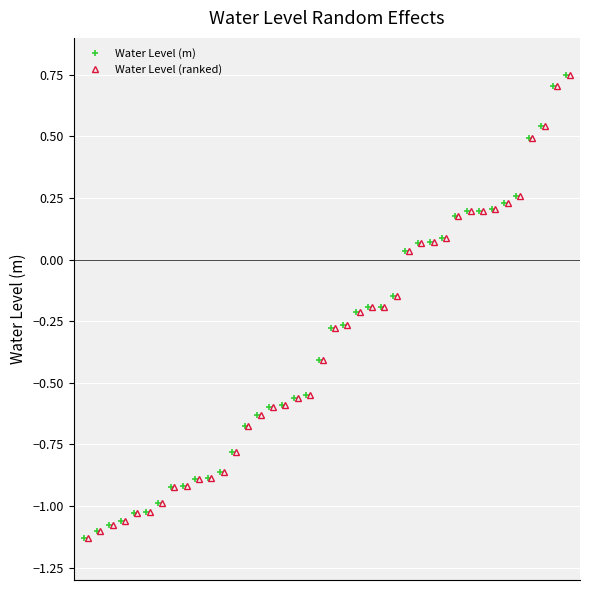

How many data points in Water Level (m) are above 0?

14